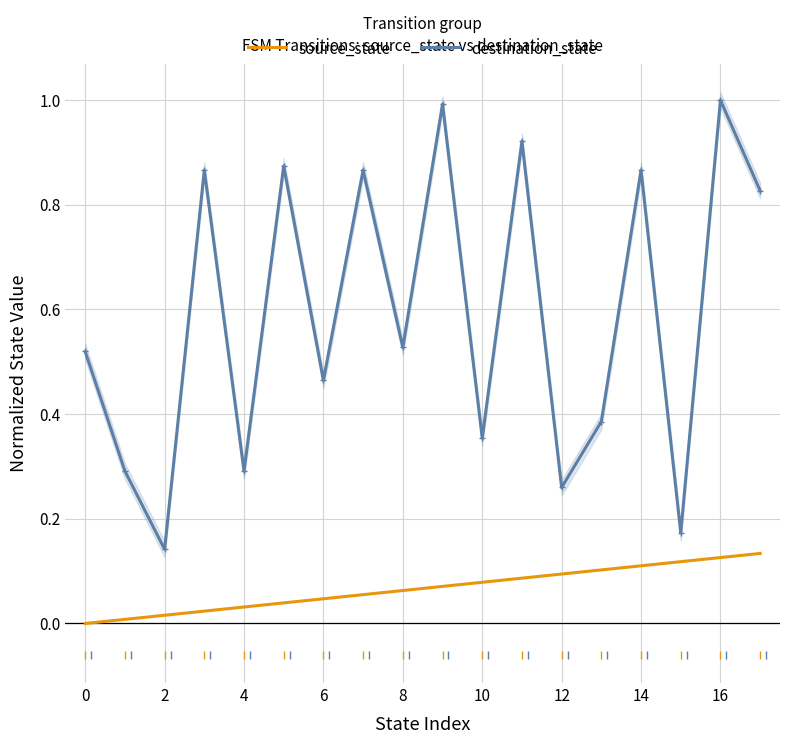

Rank the series at 14 from highest to lowest value.

destination_state, source_state